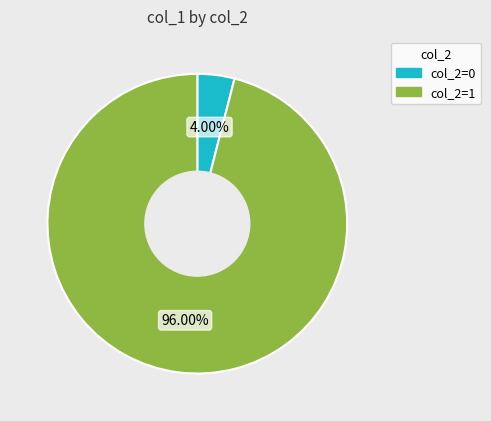

Between col_2=1 and col_2=0, which is larger?

col_2=1